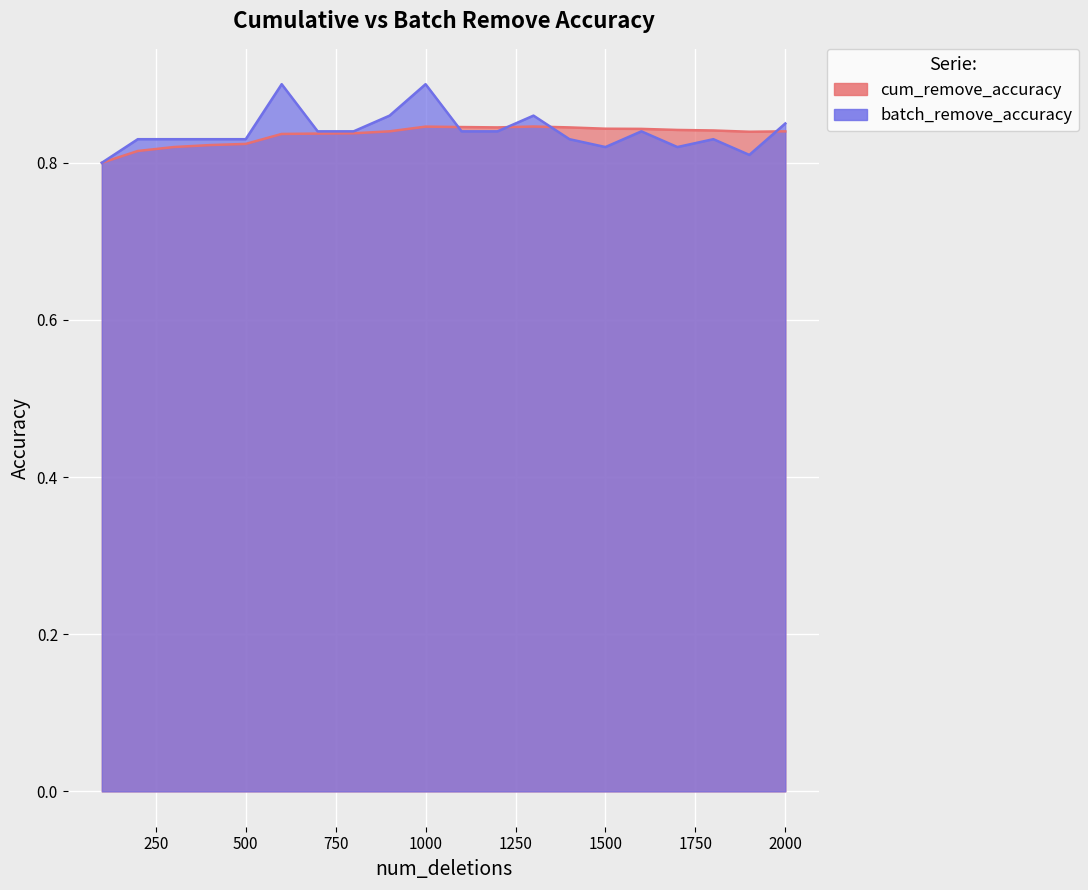

Which label corresponds to the smallest value in the chart?

100